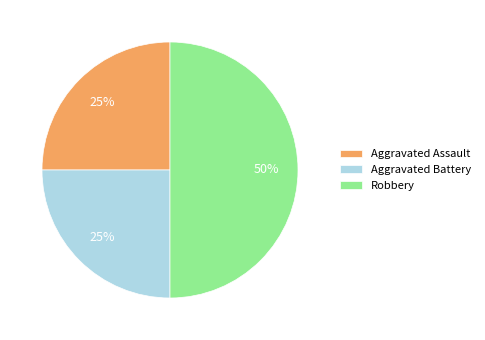

What percentage is the Aggravated Battery slice, to the nearest percent?

25%